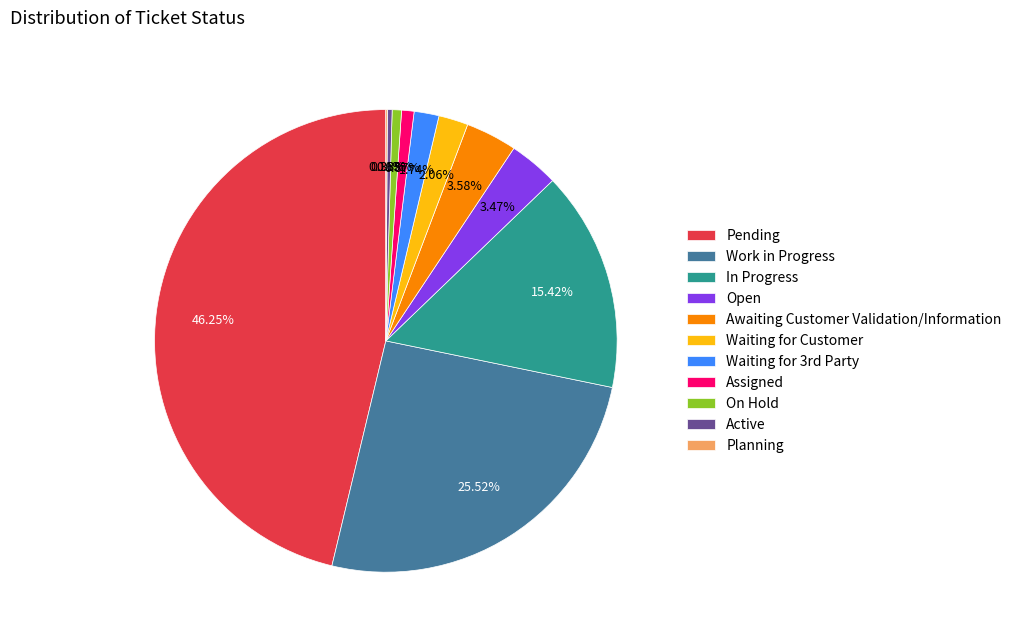

To the nearest percent, what is the average slice percentage?

9%